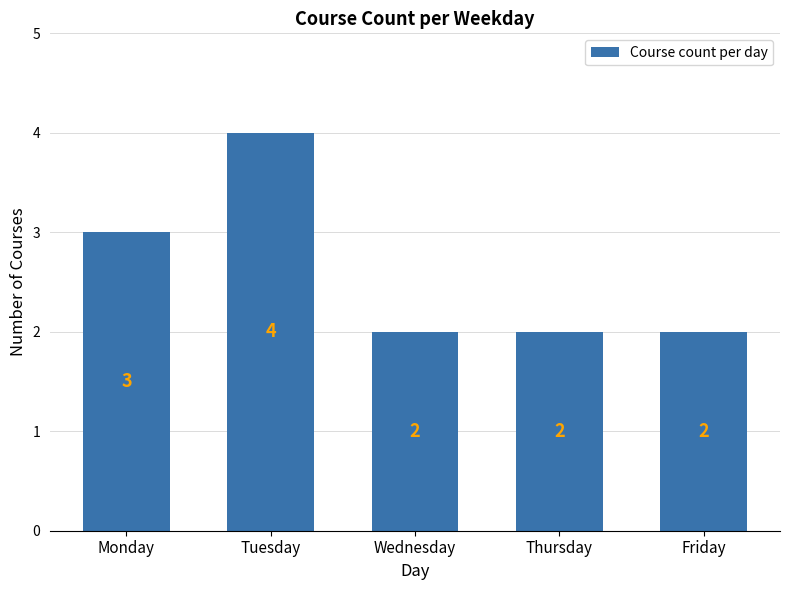

What is the smallest value displayed?

2